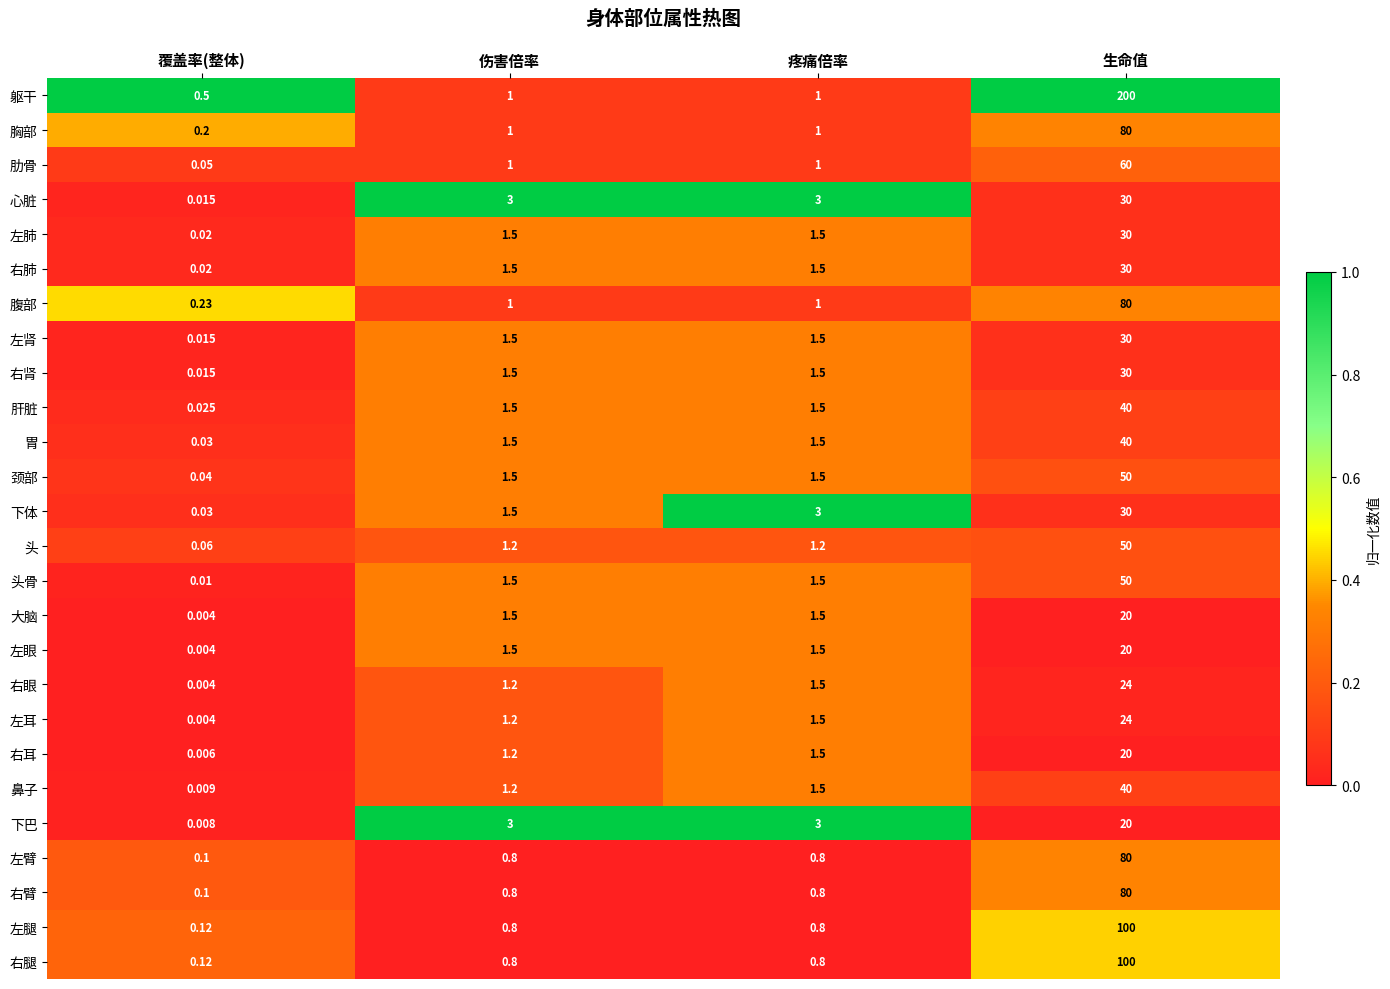

Which label corresponds to the smallest value in the chart?

覆盖率(整体)